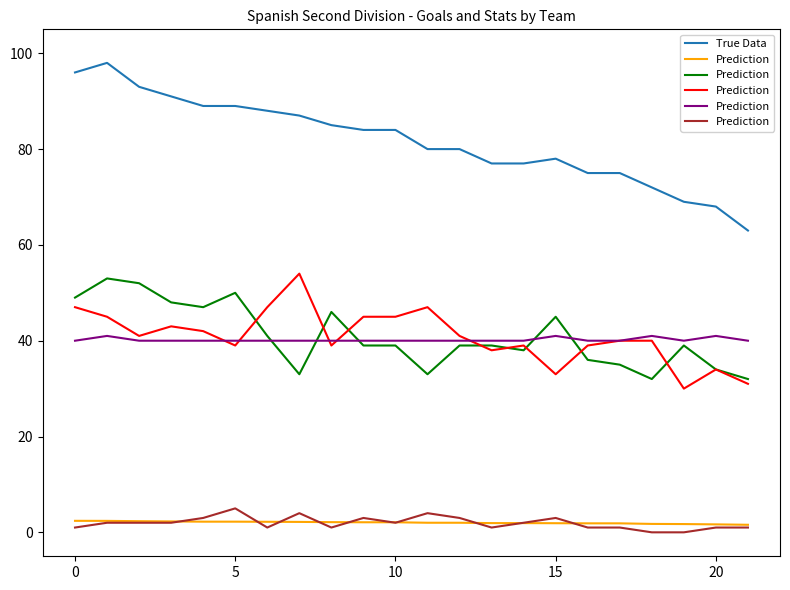

What is the maximum value for True Data?

98